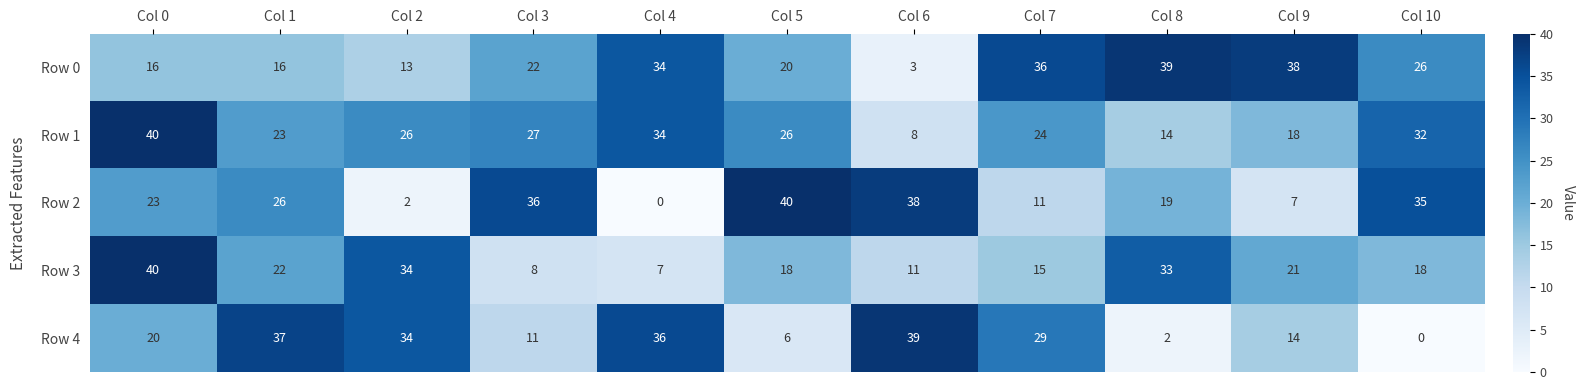

What value does the Row 0 series have at Col 6?

3